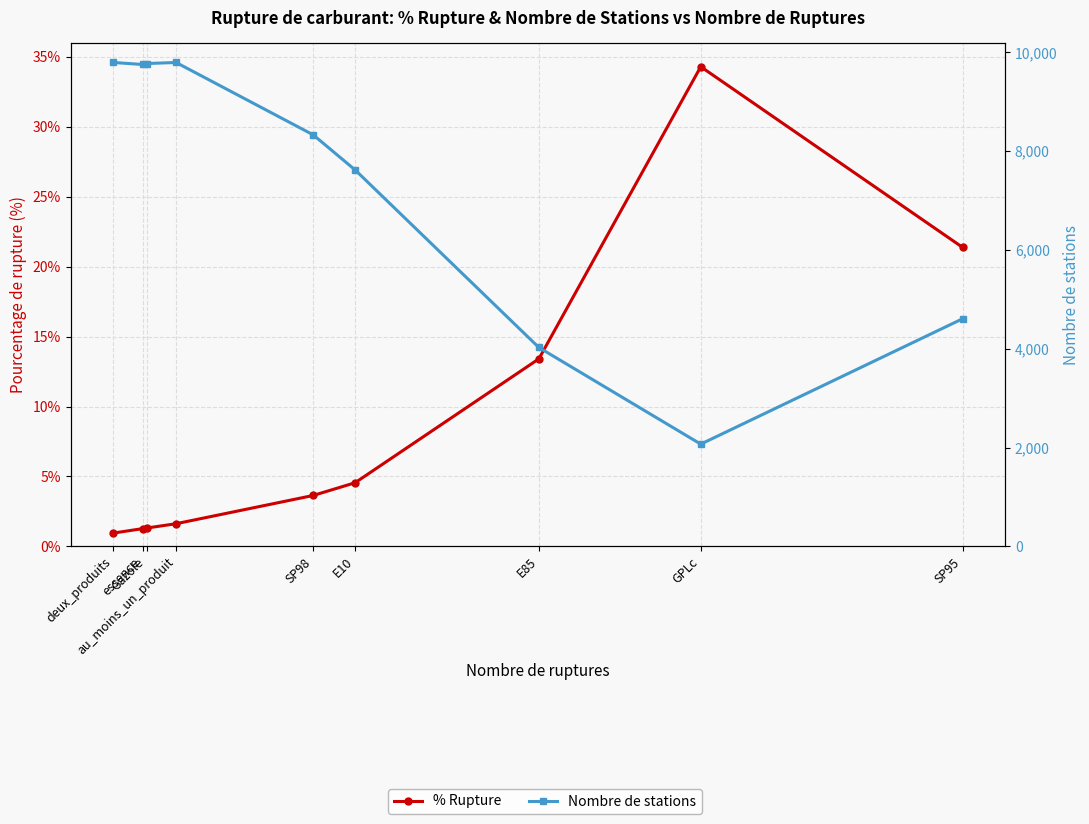

Which series has the widest spread of values?

Nombre de stations